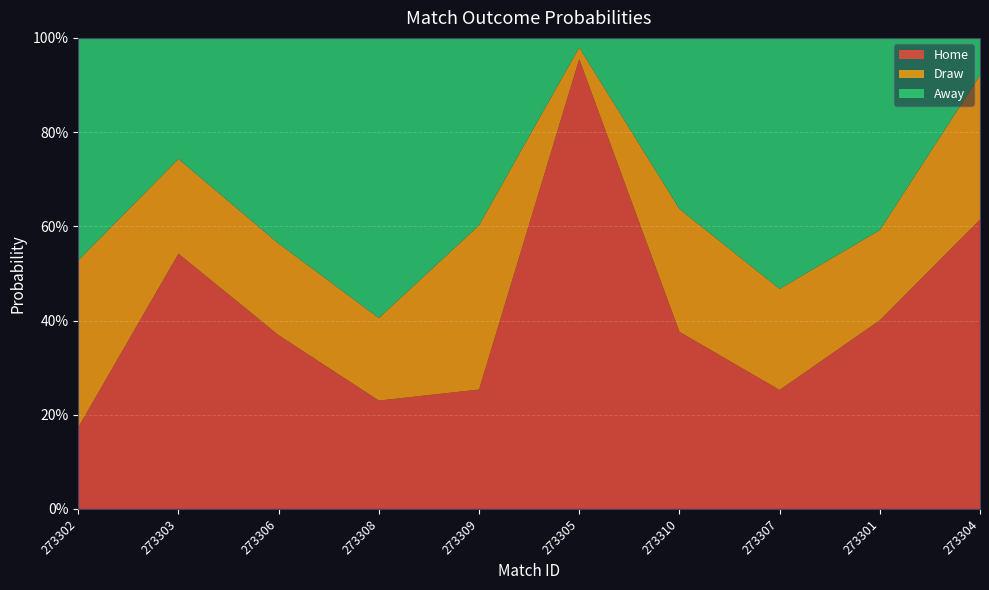

Reading left to right, list all the values displayed in this chart.

Home: 273302=0.2	273303=0.5	273306=0.4	273308=0.2	273309=0.3	273305=1.0	273310=0.4	273307=0.3	273301=0.4	273304=0.6
Draw: 273302=0.4	273303=0.2	273306=0.2	273308=0.2	273309=0.3	273305=0.0	273310=0.3	273307=0.2	273301=0.2	273304=0.3
Away: 273302=0.5	273303=0.3	273306=0.4	273308=0.6	273309=0.4	273305=0.0	273310=0.4	273307=0.5	273301=0.4	273304=0.1